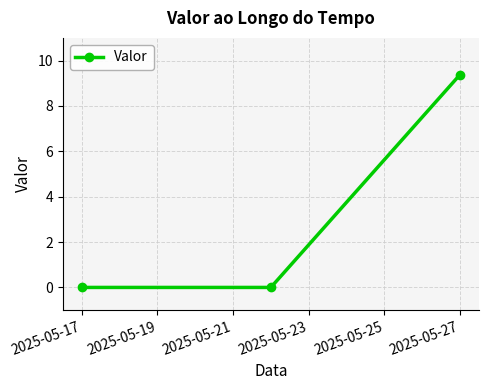

Count the number of data series in this chart.

1